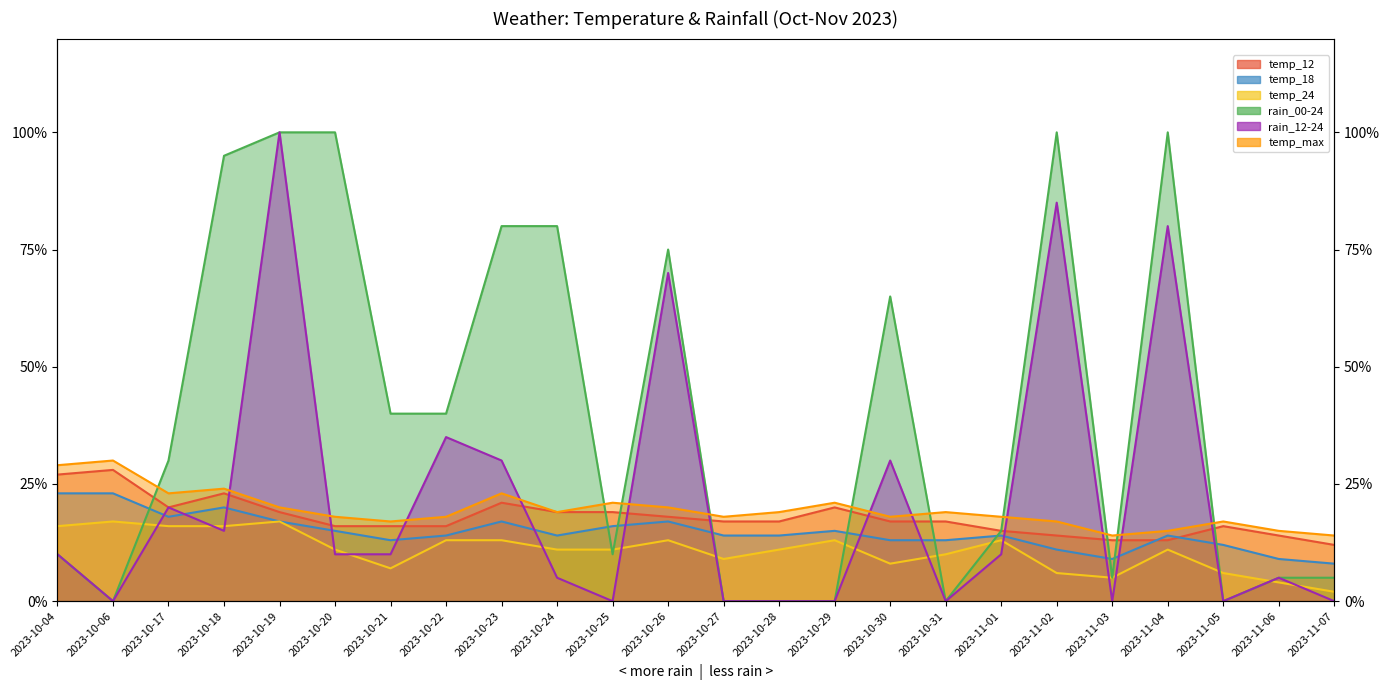

What is the difference between the maximum and minimum values in the temp_24 series?

15